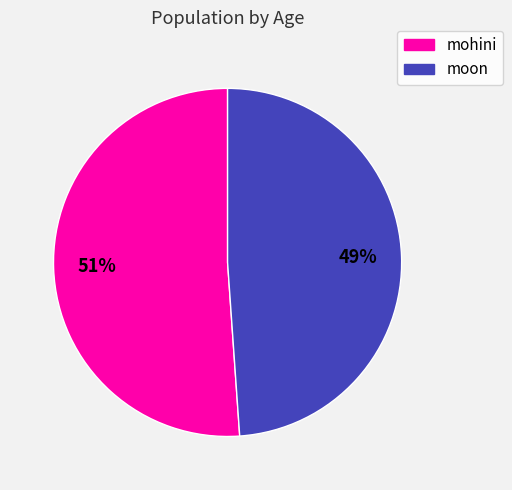

How many segments does this pie chart have?

2